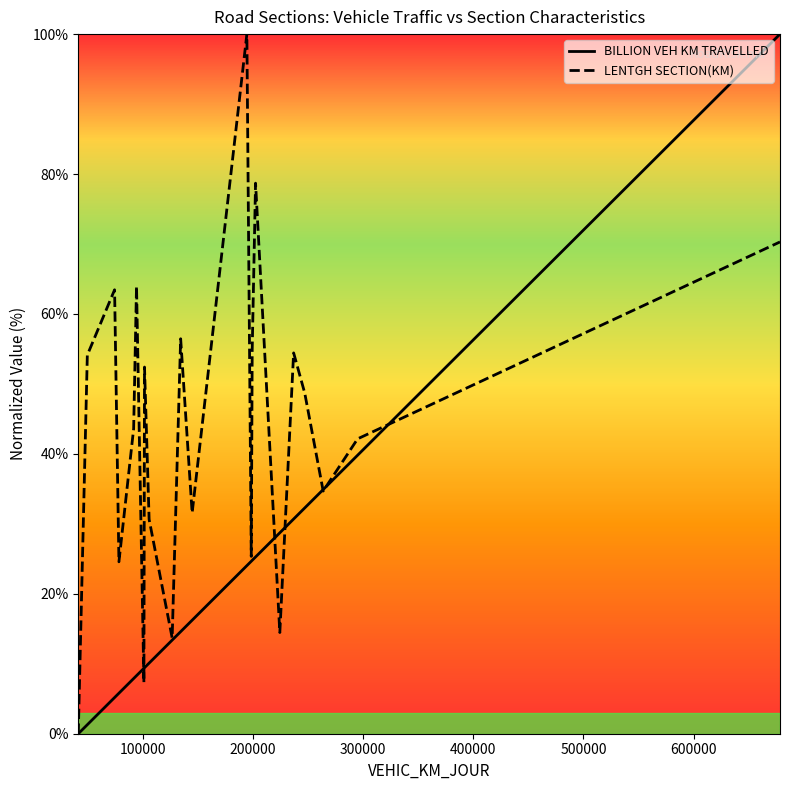

How many values in BILLION VEH KM TRAVELLED are above zero?

31